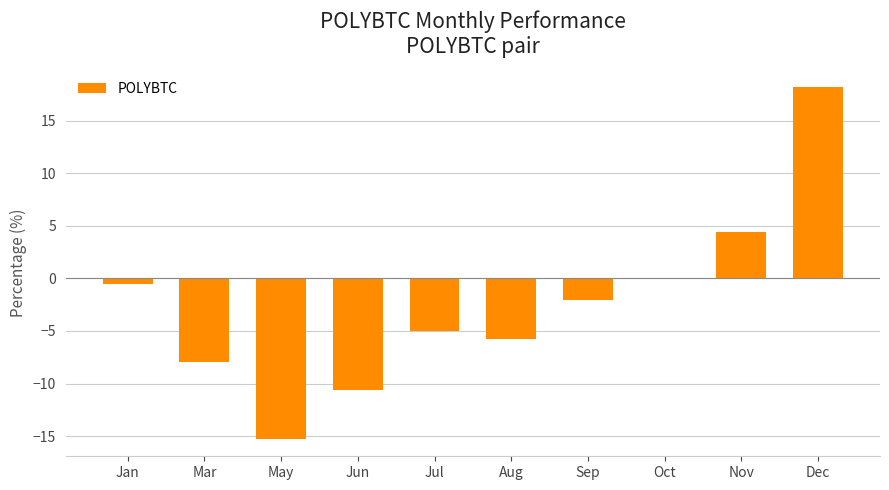

Where is the data nearest to the value 1?

Oct